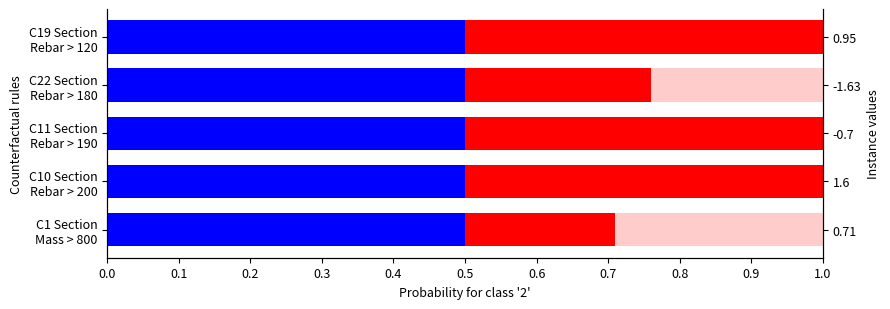

The value of Counterfactual at 0.1 is 0.7. True or false?

True